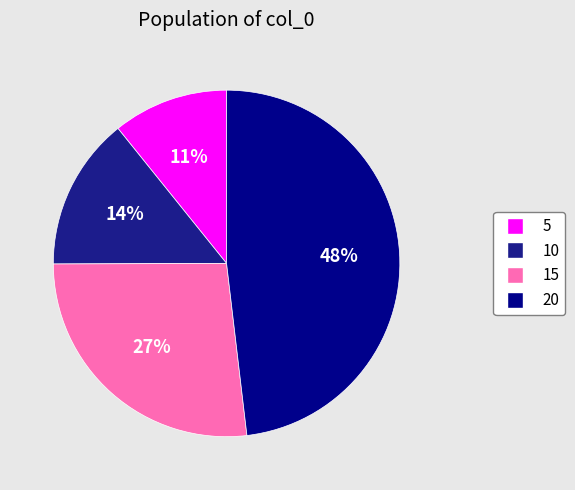

Rank the categories by value from highest to lowest.

20, 15, 10, 5